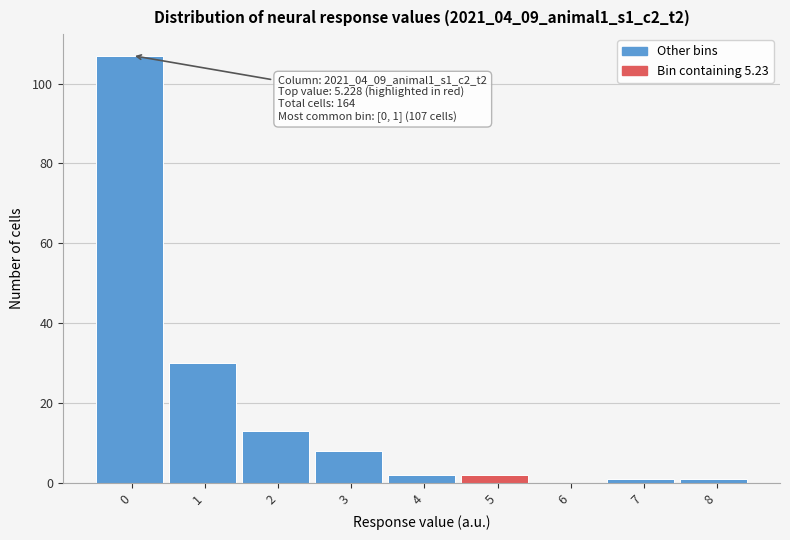

Reading left to right, what are all the values shown in this chart?

0=107	1=30	2=13	3=8	4=2	5=2	6=0	7=1	8=1